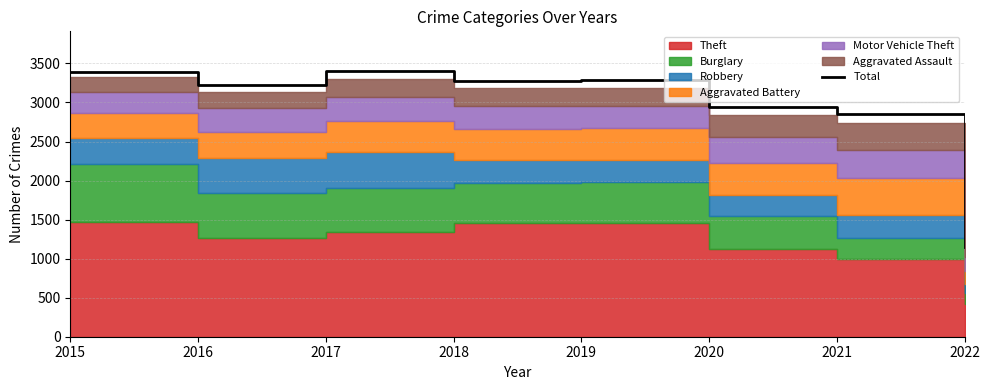

At which category does the data reach its first local peak?

2017